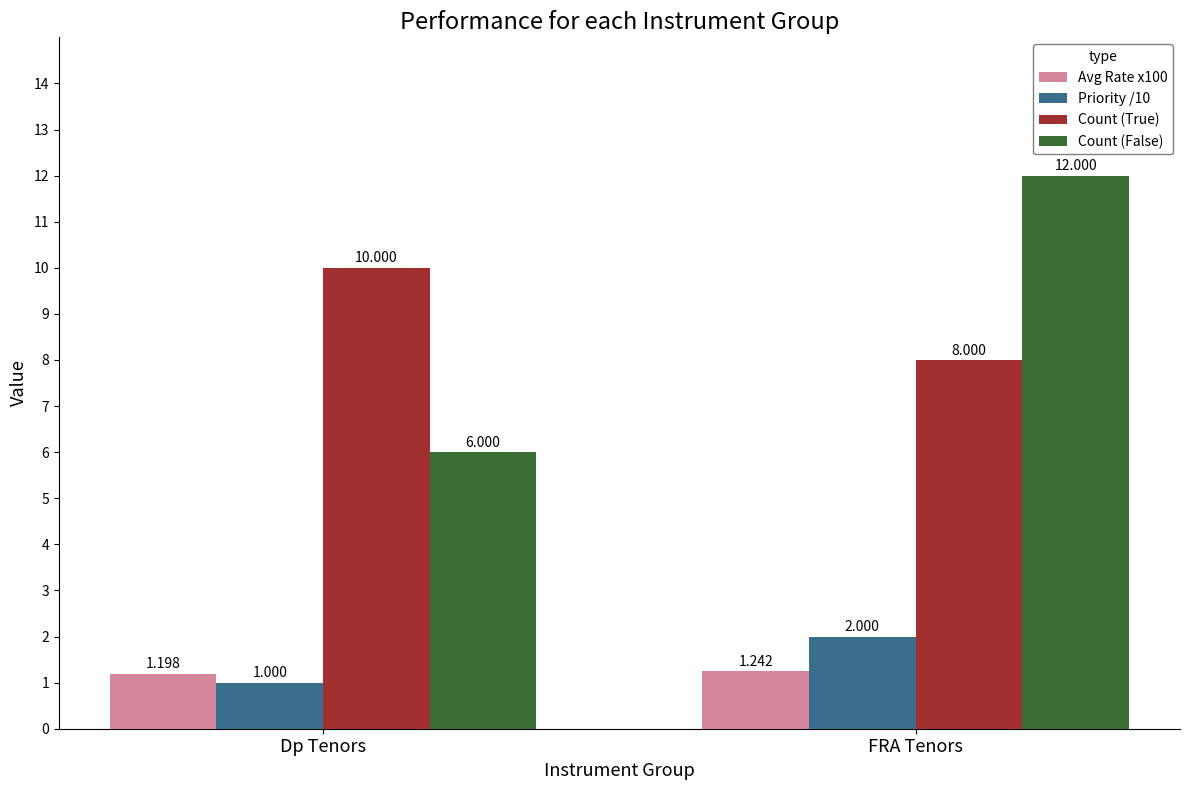

How many bars are there in total?

8